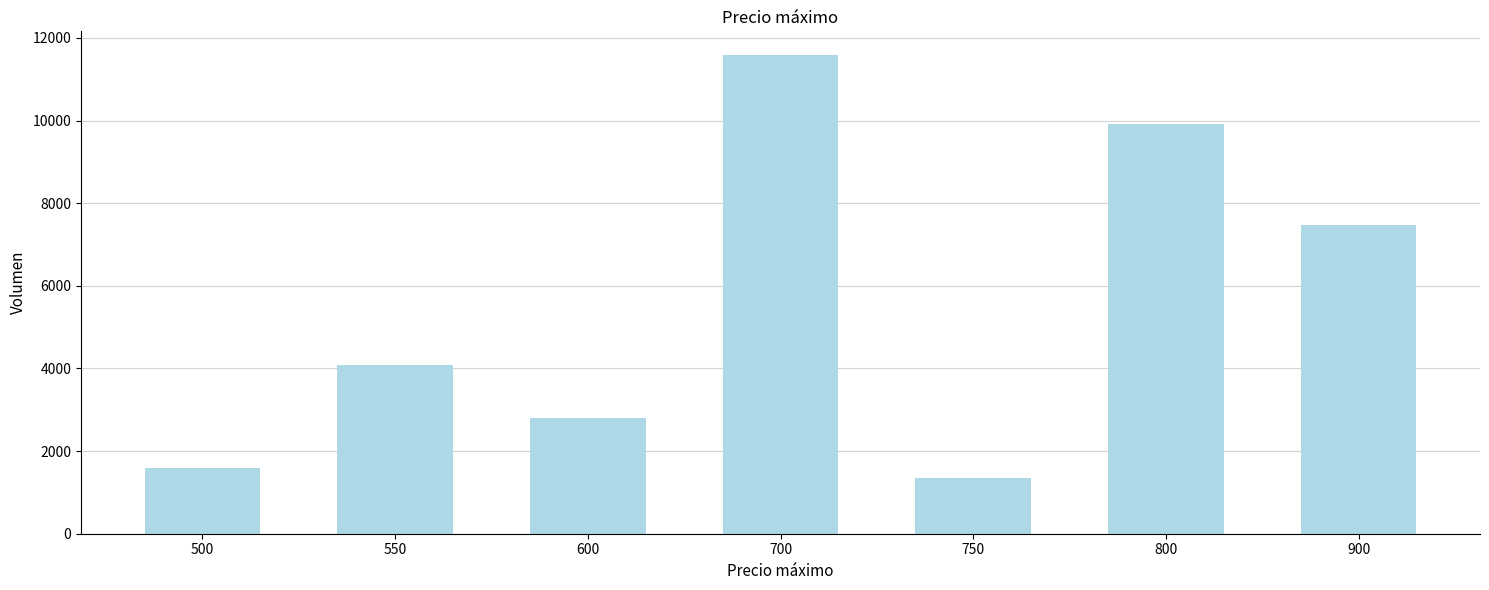

Does the chart contain any negative values?

No